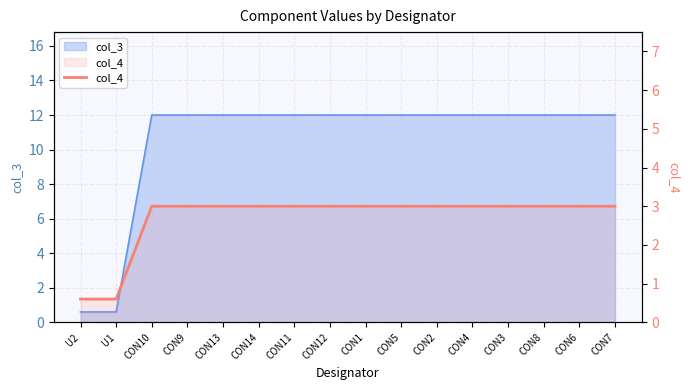

What position from the right is U1?

15